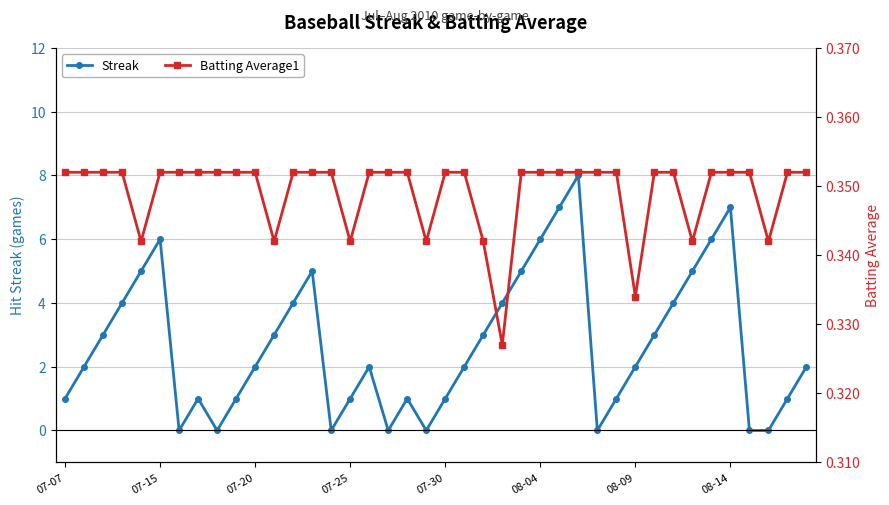

How many interior local peaks does the Streak series have?

7